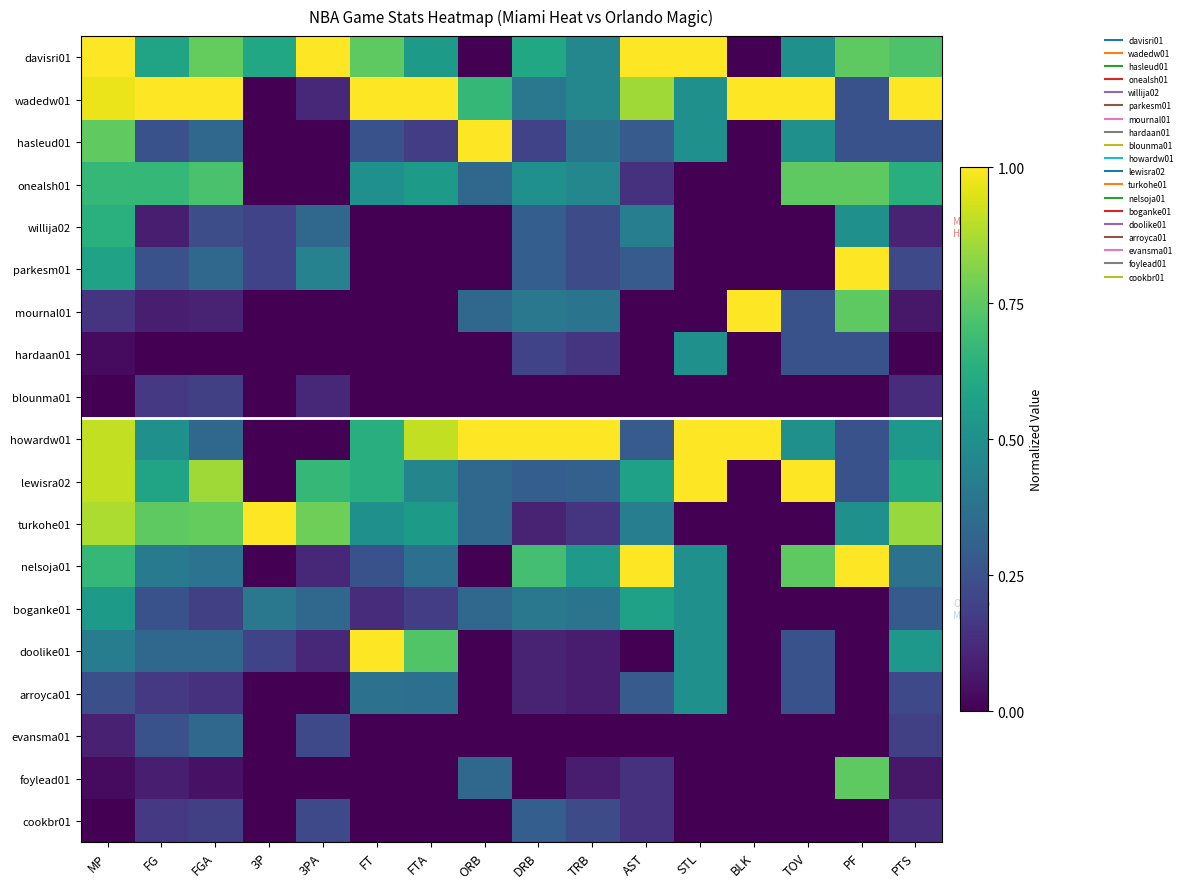

Rank the series at DRB from highest to lowest value.

howardw01, nelsoja01, davisri01, onealsh01, wadedw01, mournal01, boganke01, willija02, parkesm01, lewisra02, cookbr01, hasleud01, hardaan01, turkohe01, doolike01, arroyca01, blounma01, evansma01, foylead01